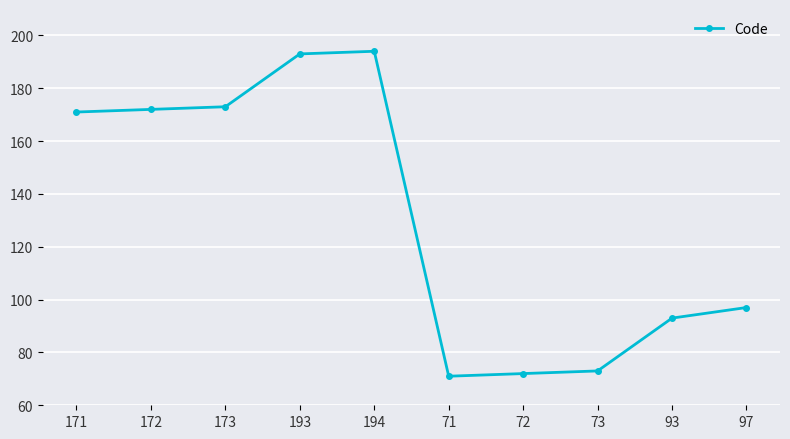

What is the ratio of the value at 171 to the value at 71?

2.4